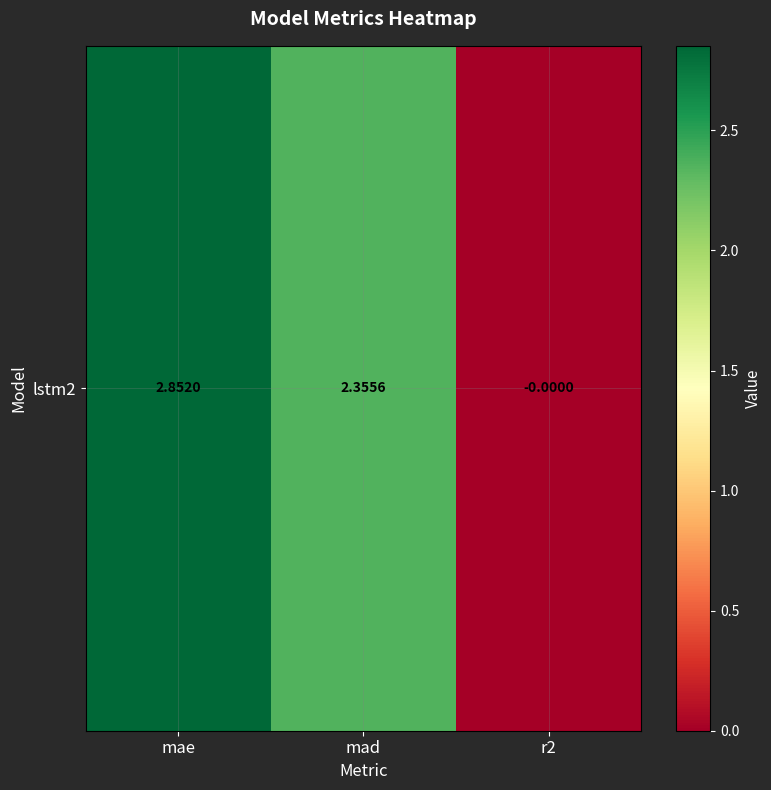

True or false: the data shows -0.0 at r2.

True